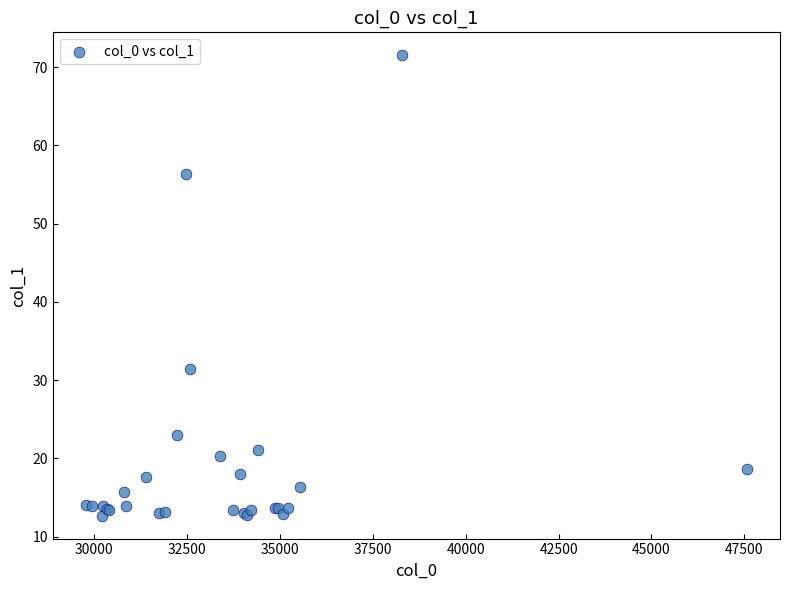

What Y value in the scatter plot is closest to 42?

31.4